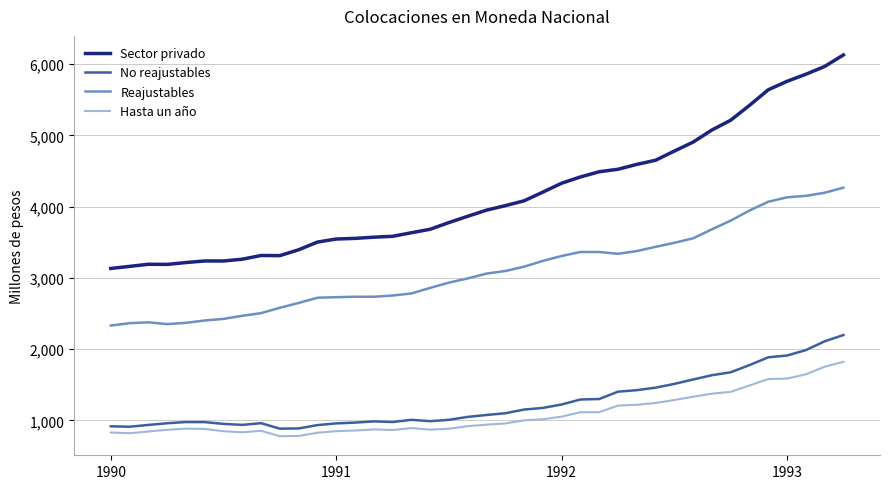

What is the highest value of the Hasta un año series?

1822